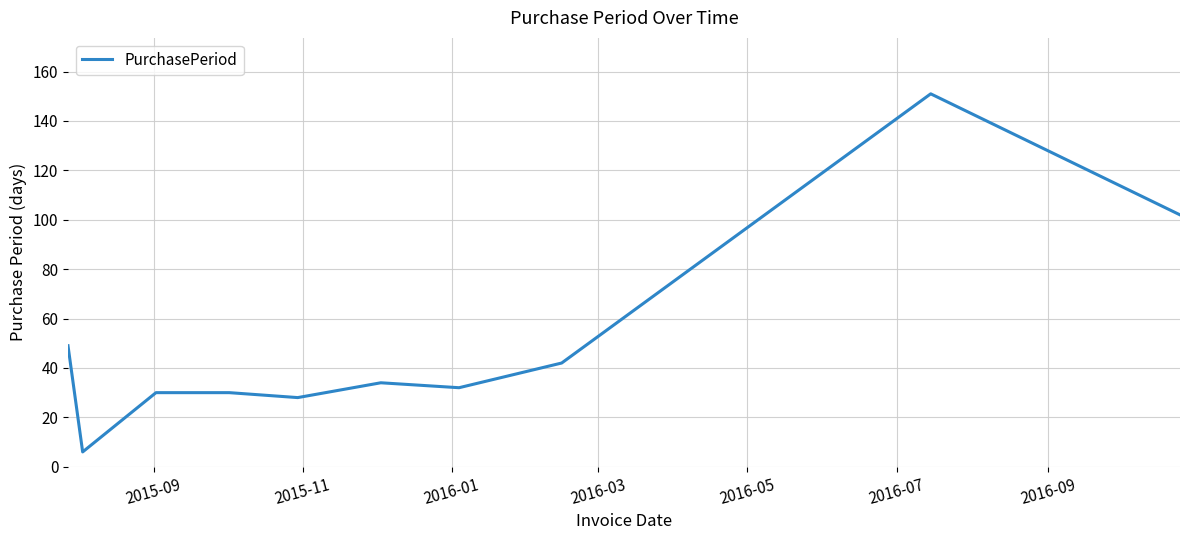

What is the difference between the maximum and minimum values?

145